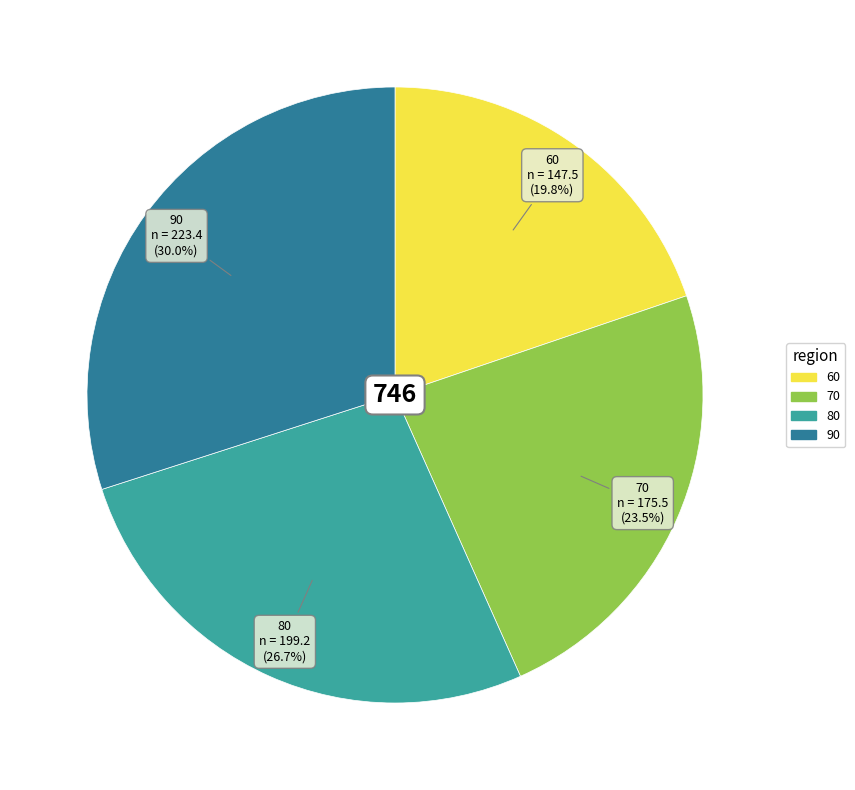

What is the ratio of the value at 60 to the value at 80?

0.7